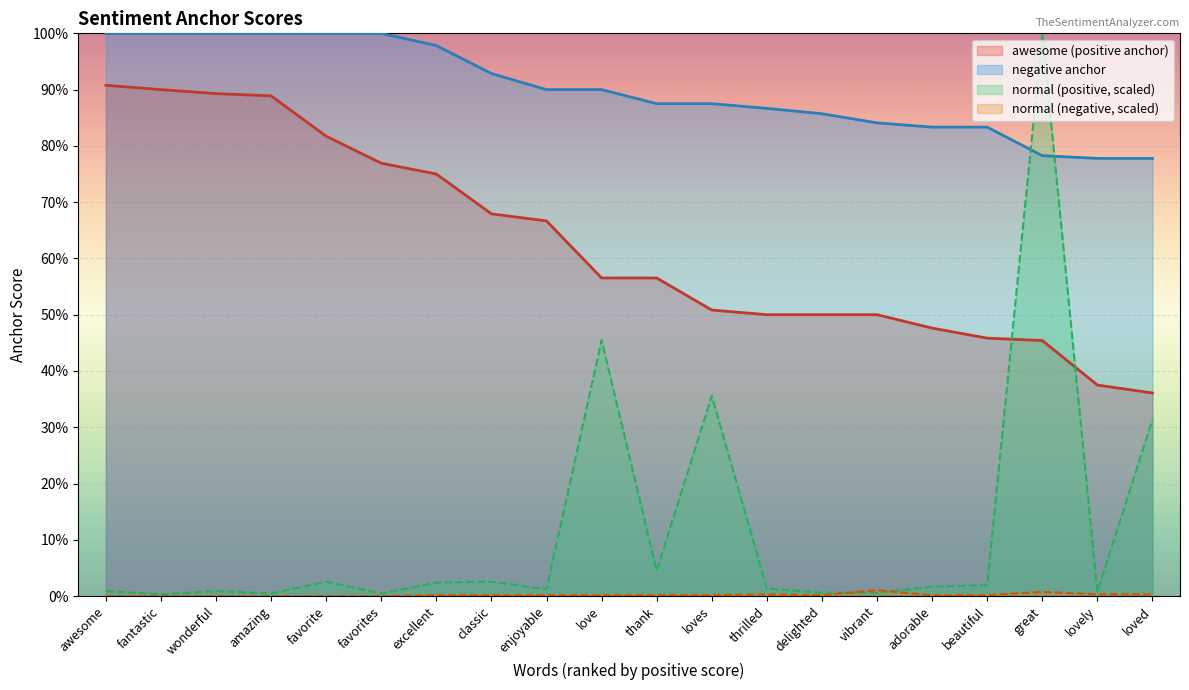

What is the difference between the highest and lowest values at enjoyable?

0.9